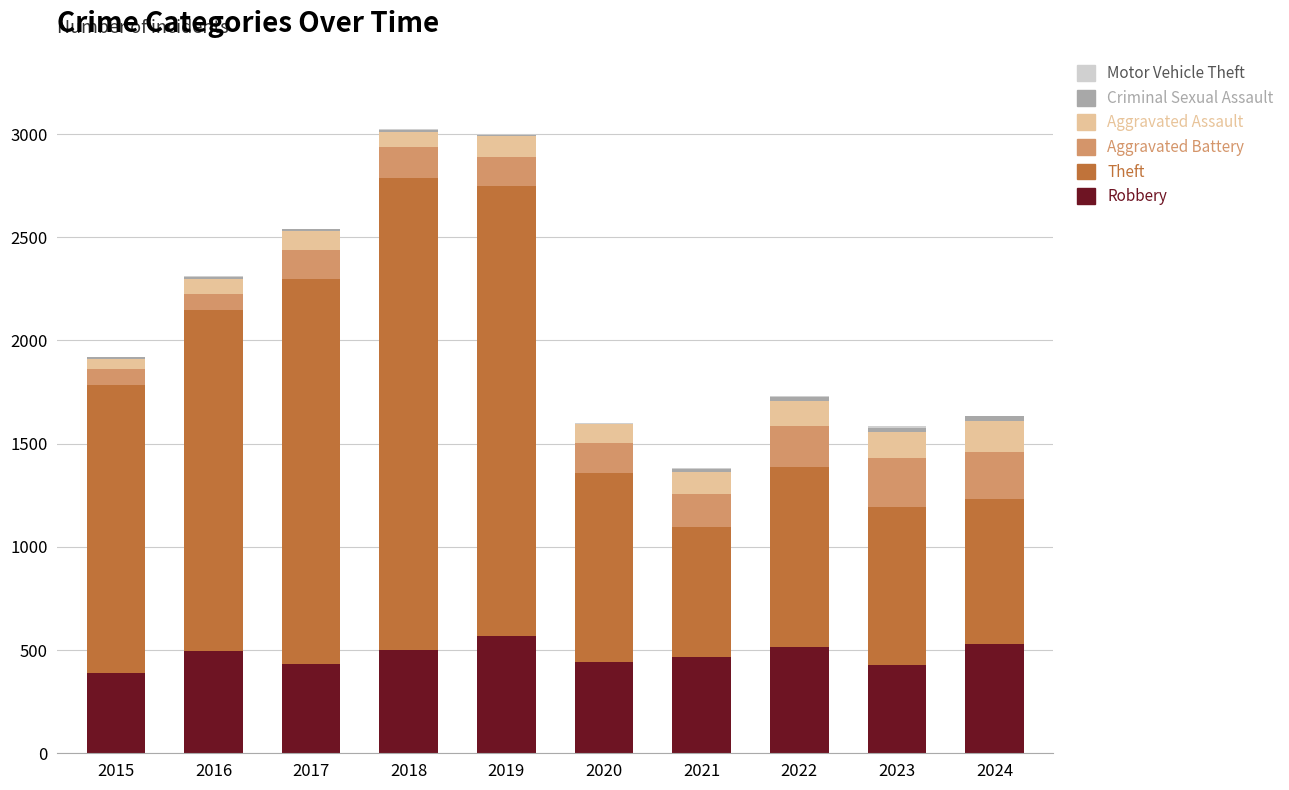

What is the maximum value for Robbery?

569